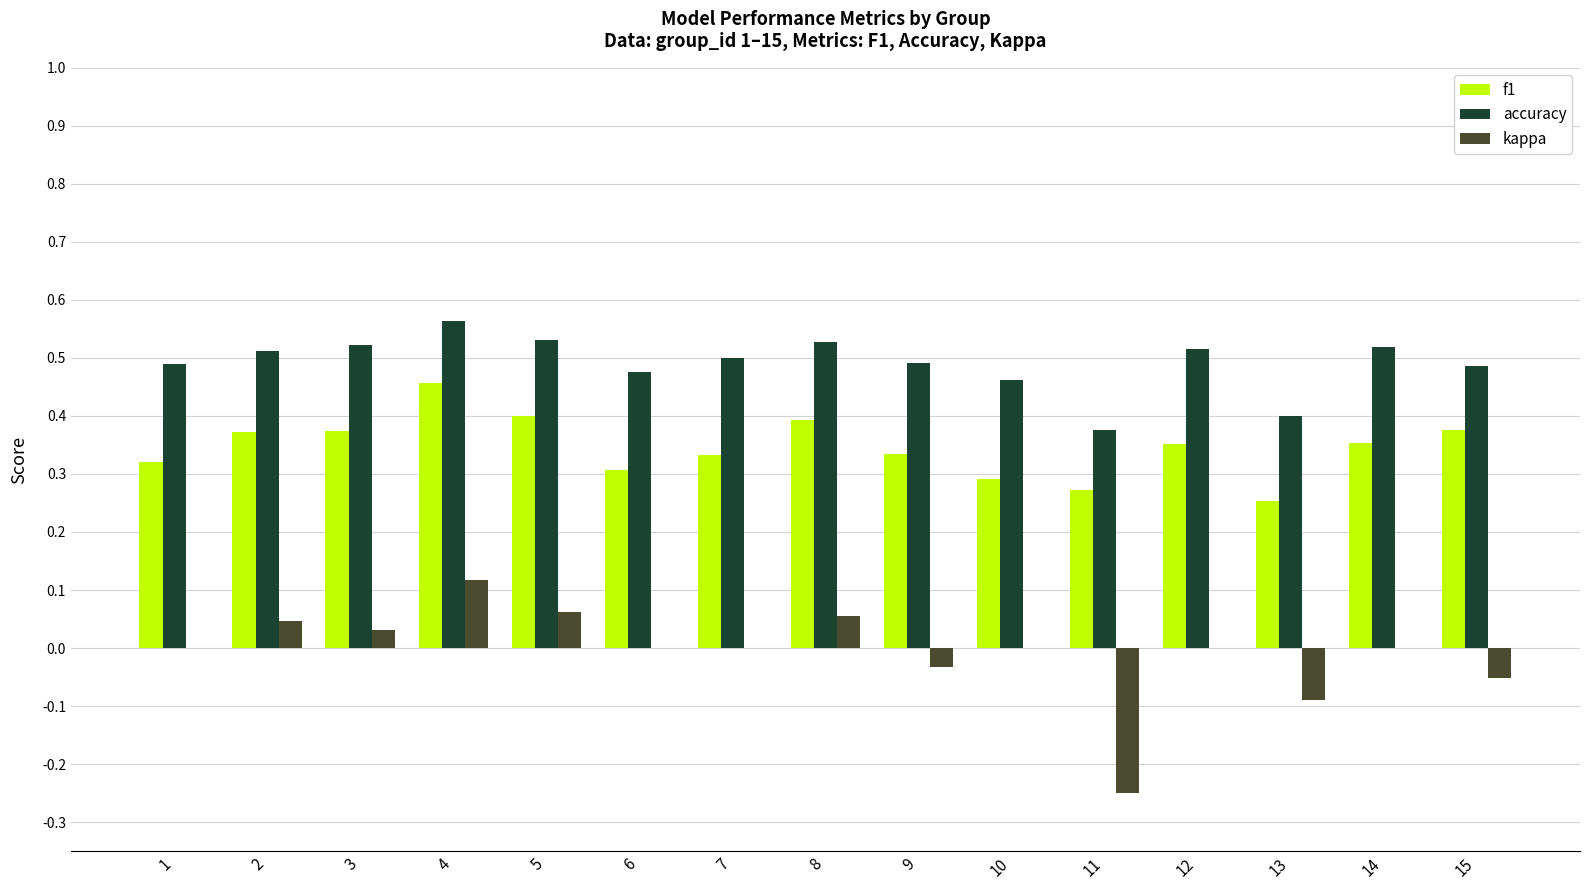

At which category does the chart reach its peak across all series?

4